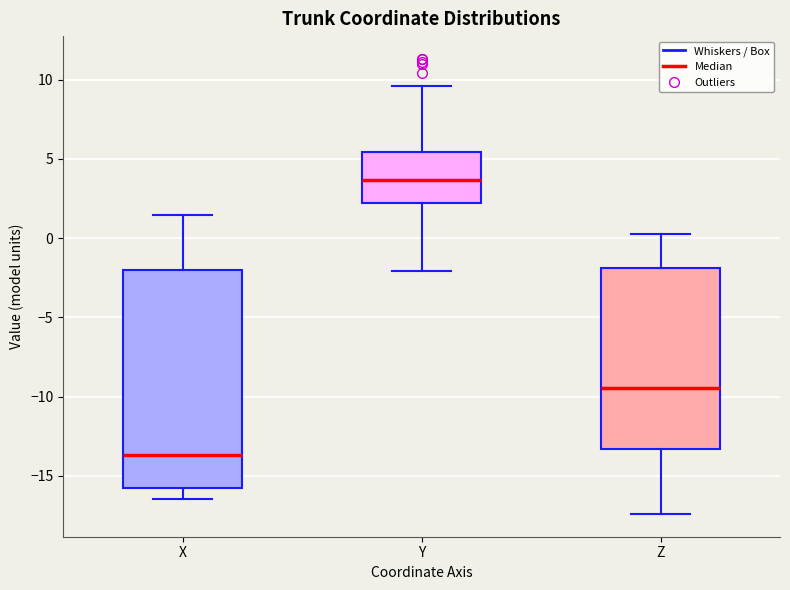

Where is the upper edge of the box for Z on the y-axis? The values are not printed on the chart, so give them approximately, as read against the axis.

-2.0